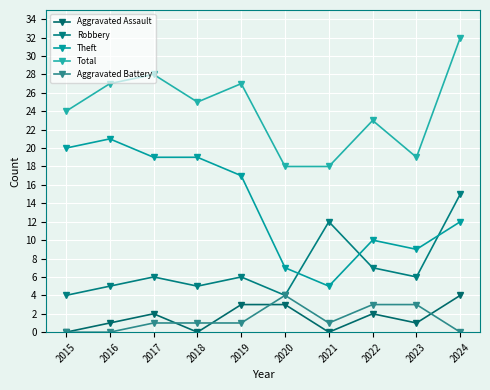

Reading left to right, transcribe all the data shown in this chart.

Aggravated Assault: 0	1	2	0	3	3	0	2	1	4
Robbery: 4	5	6	5	6	4	12	7	6	15
Theft: 20	21	19	19	17	7	5	10	9	12
Total: 24	27	28	25	27	18	18	23	19	32
Aggravated Battery: 0	0	1	1	1	4	1	3	3	0